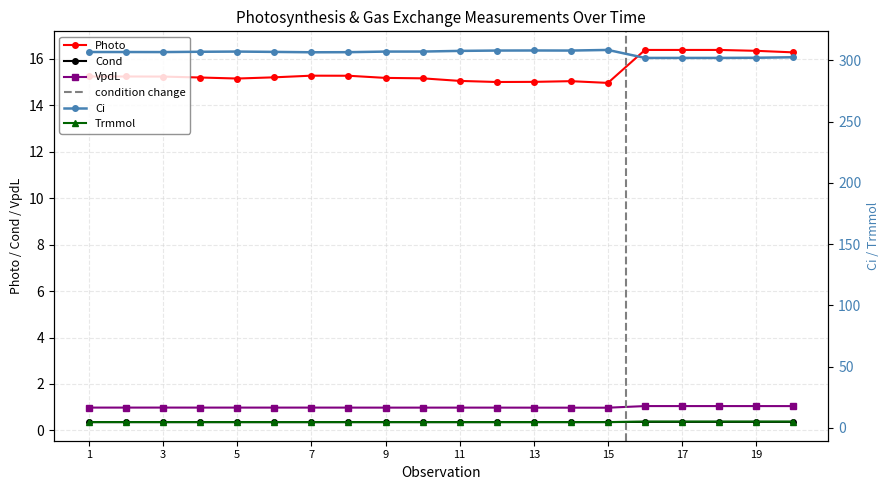

At which category does Photo reach its first local valley?

5